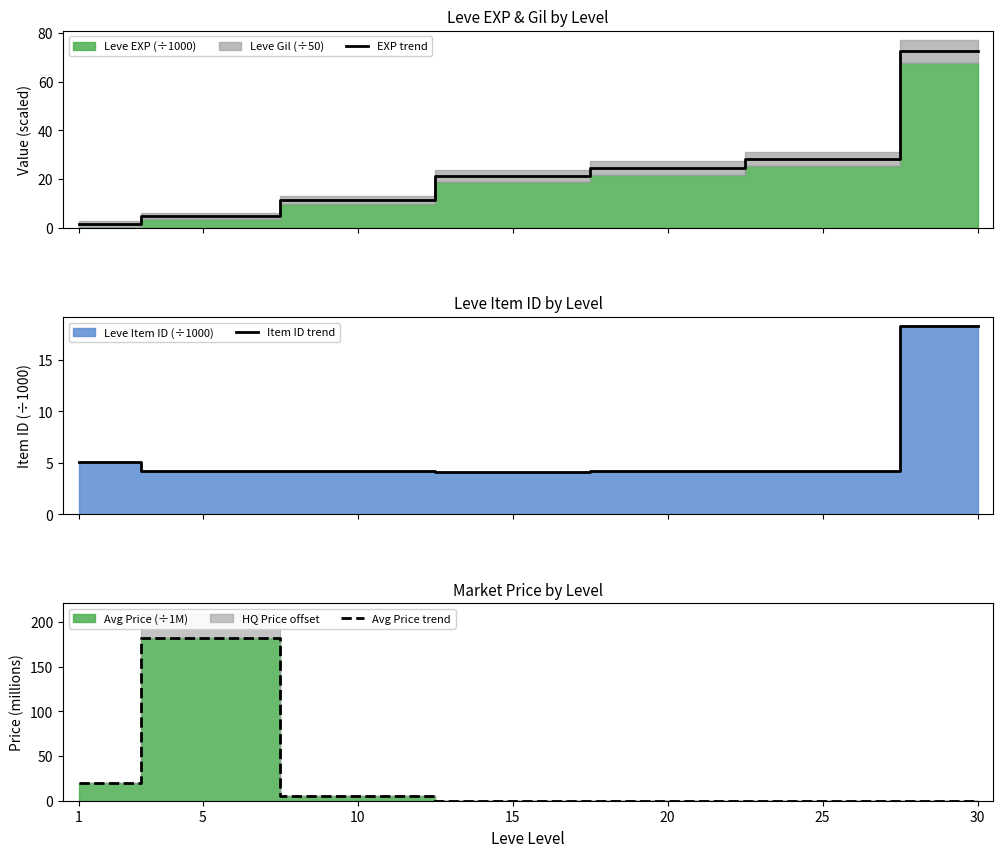

List the labels in order of Item ID trend value, smallest first.

15, 5, 10, 20, 25, 1, 30